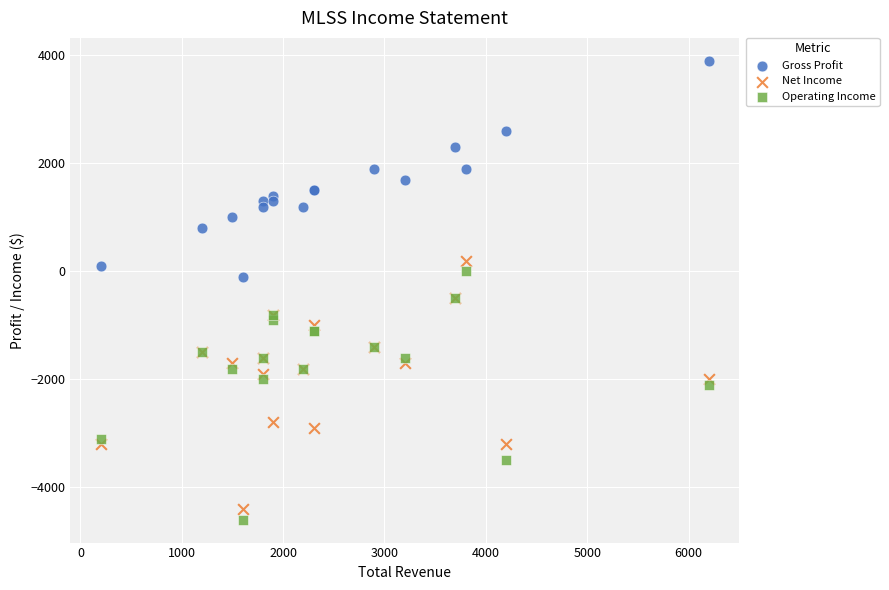

In the Operating Income series, what Y value is closest to -2300?

-2100